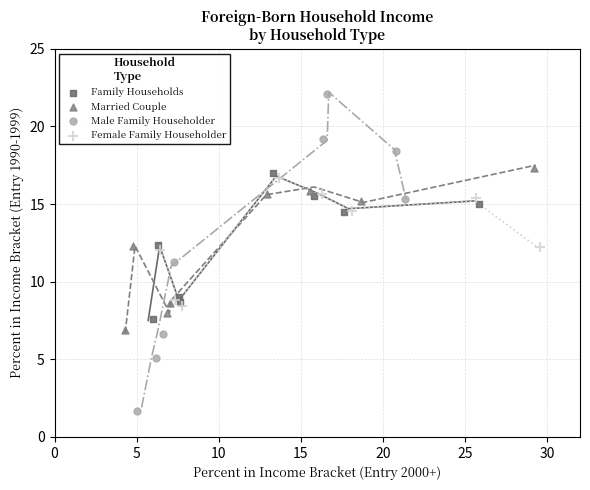

Which series contains the lowest Y value?

Male Family Householder